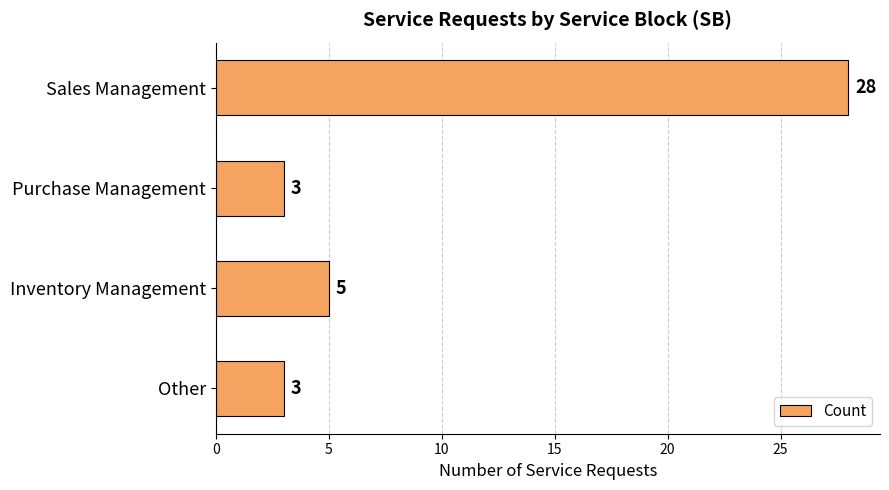

Where is the data nearest to the value 15?

Inventory Management